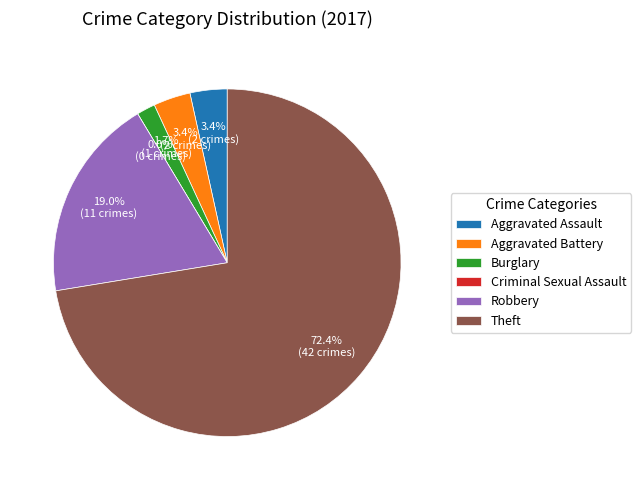

To the nearest percent, what is the combined percentage of Theft and Burglary?

74%